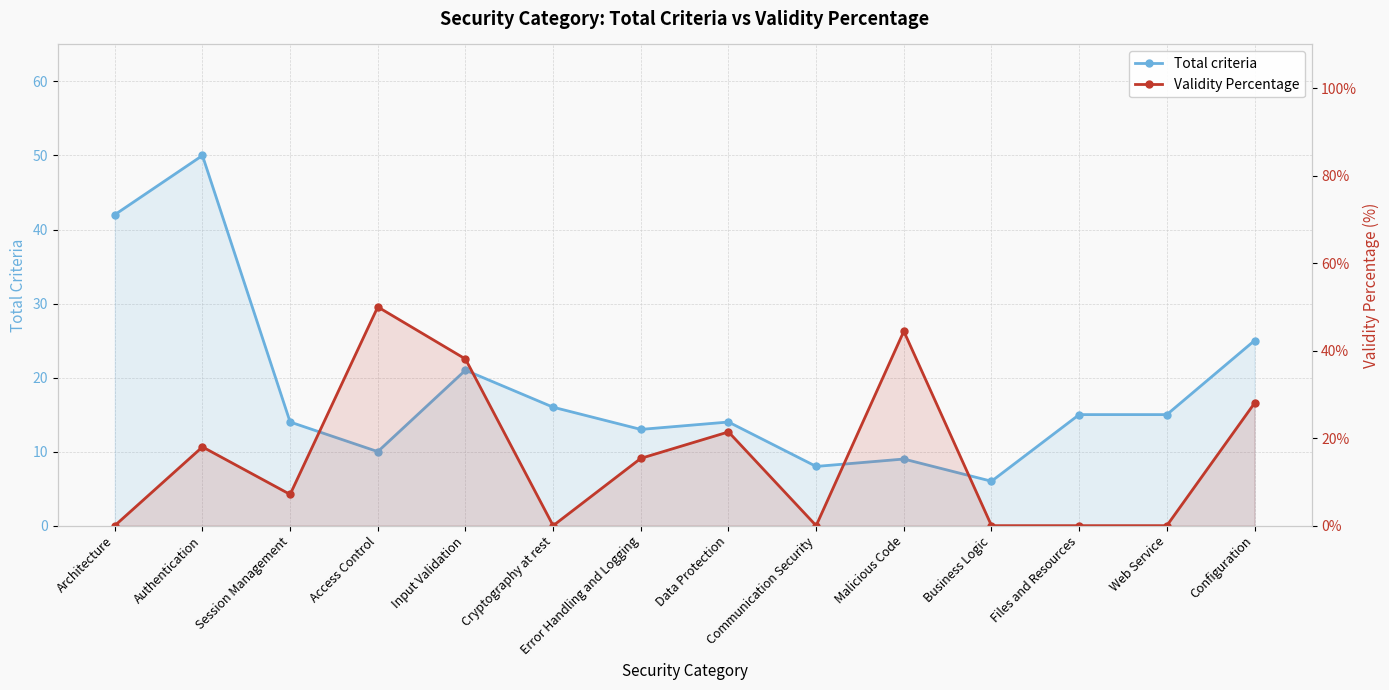

Reading left to right, extract all data points from this chart.

Total criteria: Architecture=42.0	Authentication=50.0	Session Management=14.0	Access Control=10.0	Input Validation=21.0	Cryptography at rest=16.0	Error Handling and Logging=13.0	Data Protection=14.0	Communication Security=8.0	Malicious Code=9.0	Business Logic=6.0	Files and Resources=15.0	Web Service=15.0	Configuration=25.0
Validity Percentage: Architecture=0.0	Authentication=18.0	Session Management=7.1	Access Control=50.0	Input Validation=38.1	Cryptography at rest=0.0	Error Handling and Logging=15.4	Data Protection=21.4	Communication Security=0.0	Malicious Code=44.4	Business Logic=0.0	Files and Resources=0.0	Web Service=0.0	Configuration=28.0